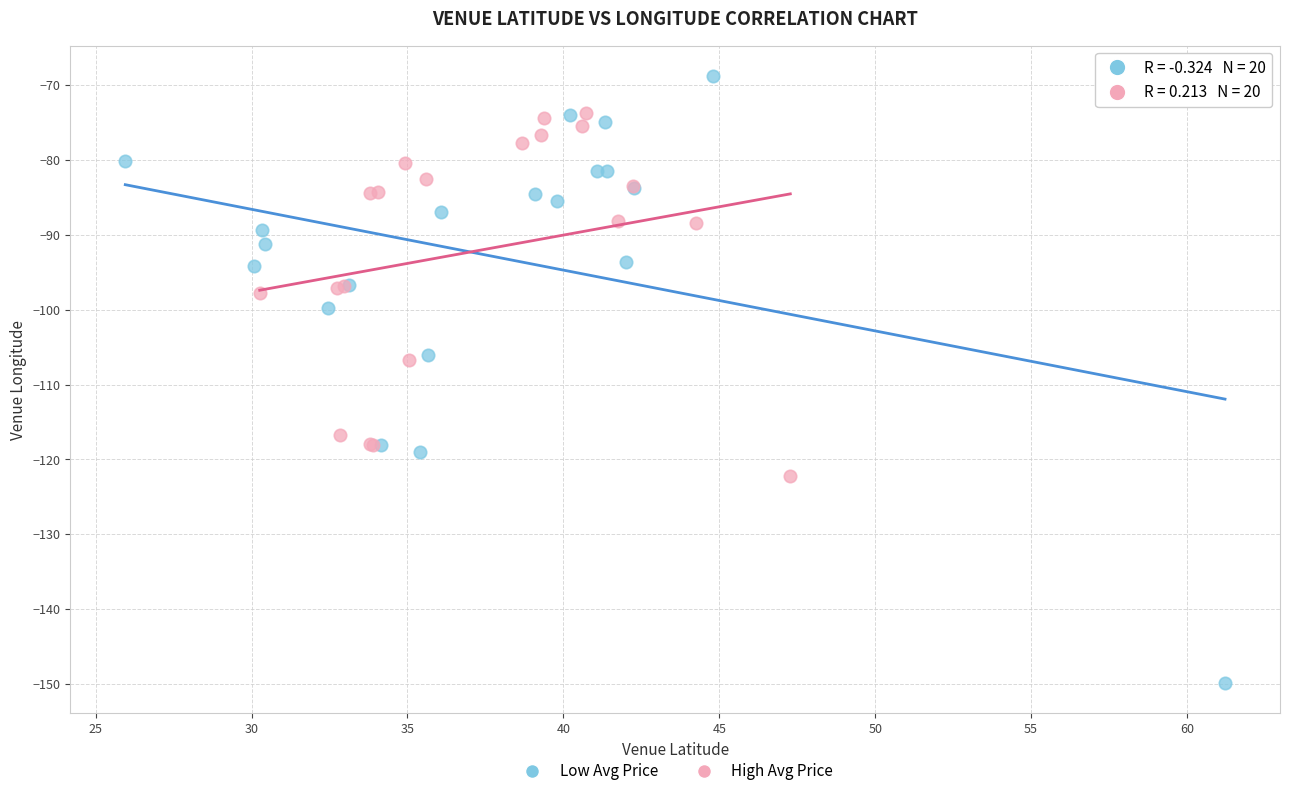

Which series contains the highest Y value?

Low Avg Price